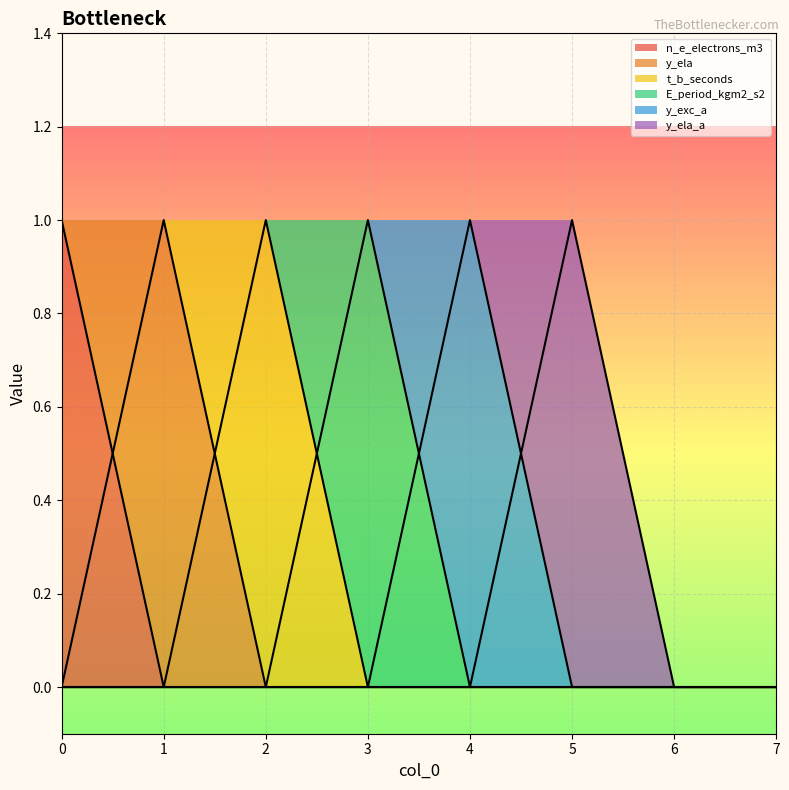

Reading left to right, extract all data points from this chart.

n_e_electrons_m3: 1	0	0	0	0	0	0	0
y_ela: 0	1	0	0	0	0	0	0
t_b_seconds: 0	0	1	0	0	0	0	0
E_period_kgm2_s2: 0	0	0	1	0	0	0	0
y_exc_a: 0	0	0	0	1	0	0	0
y_ela_a: 0	0	0	0	0	1	0	0